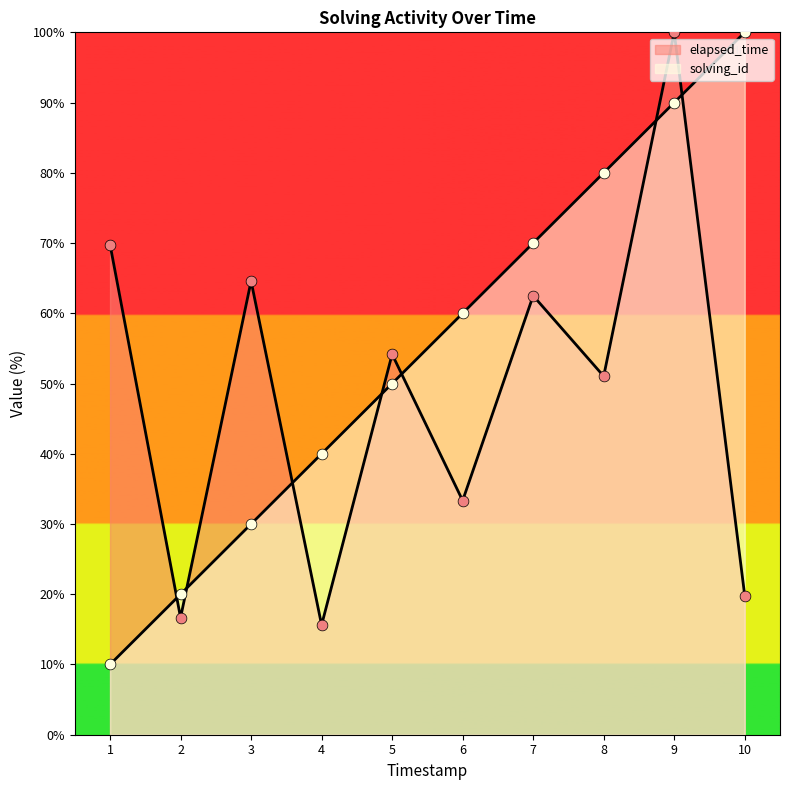

Which series contains the lowest Y value?

solving_id